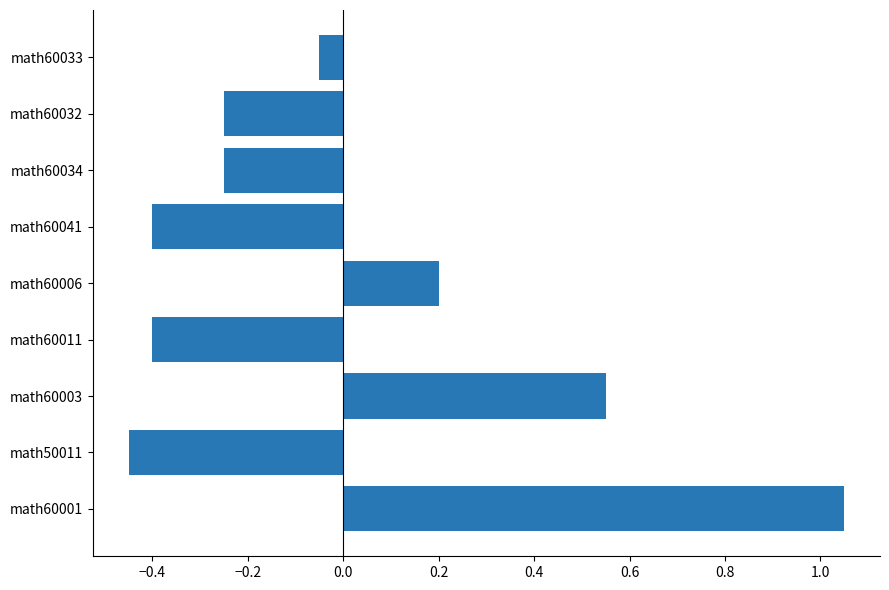

What is the sum of the values at math50011 and math60011?

-0.8